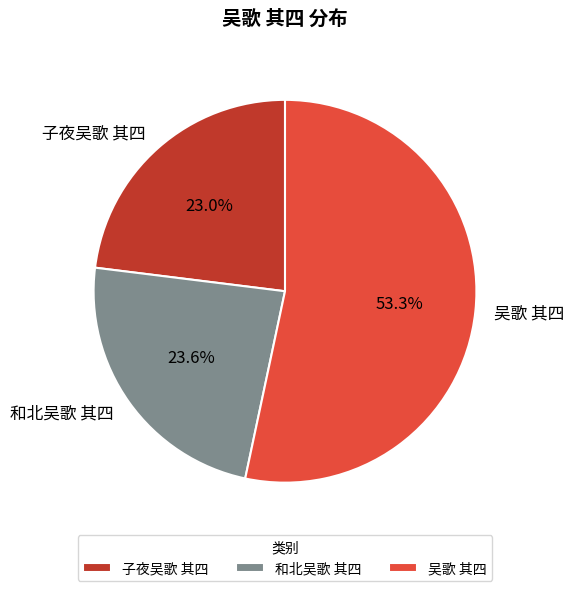

Count the number of slices in the pie.

3